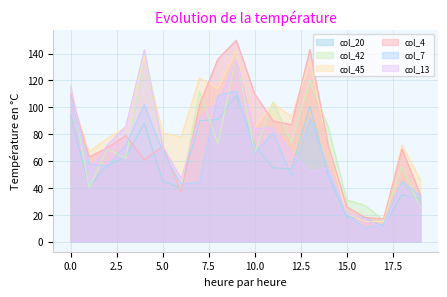

How many lines are shown in the chart?

6